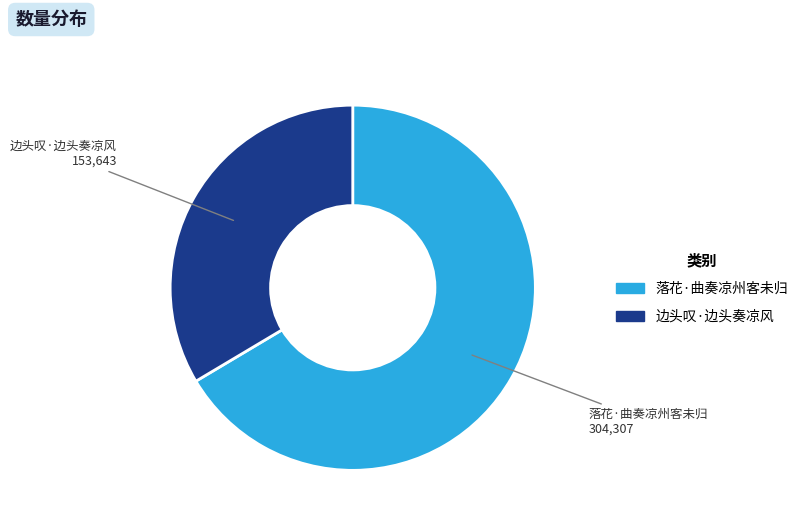

Is the sum of 落花·曲奏凉州客未归 and 边头叹·边头奏凉风 greater than half?

Yes